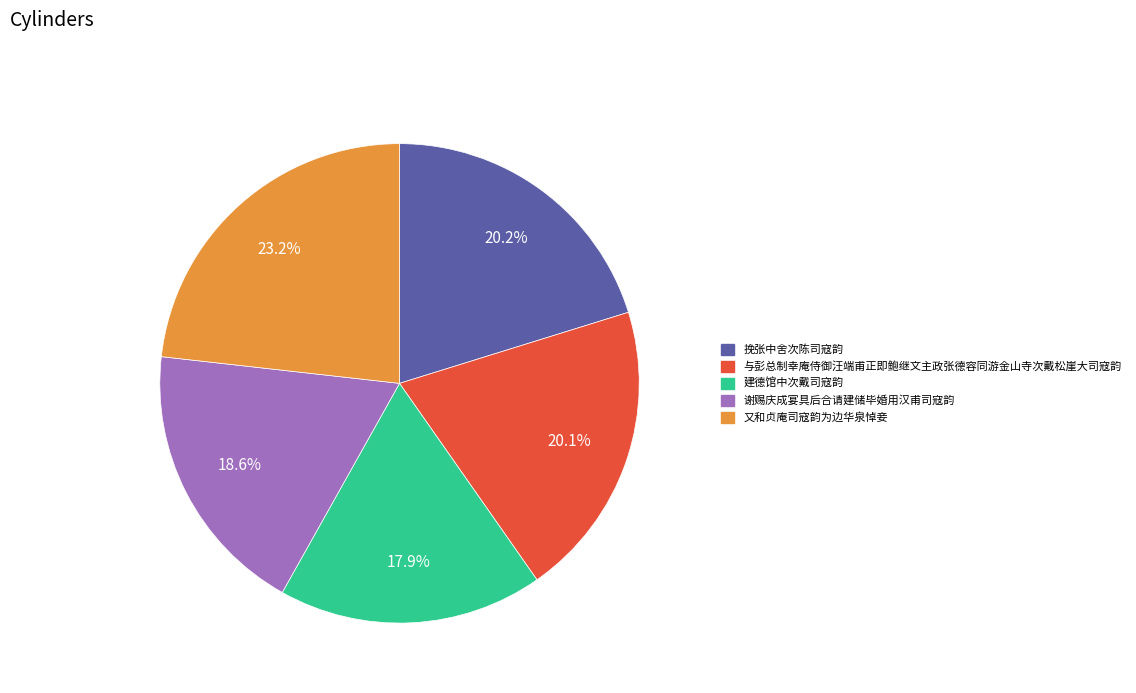

To the nearest percent, what percentage of the pie is 又和贞庵司寇韵为边华泉悼妾?

23%